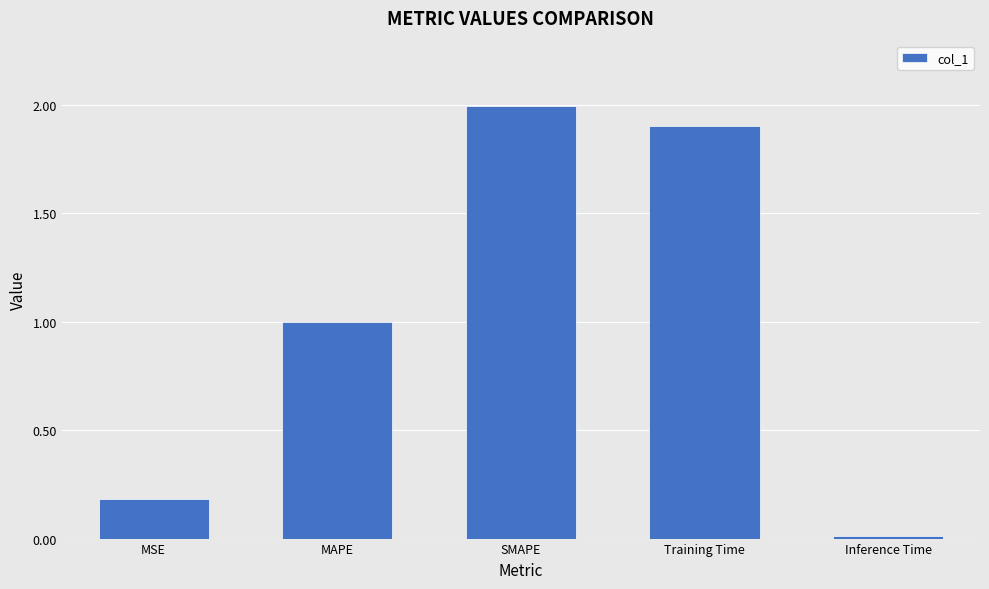

How many bars are there in total?

5